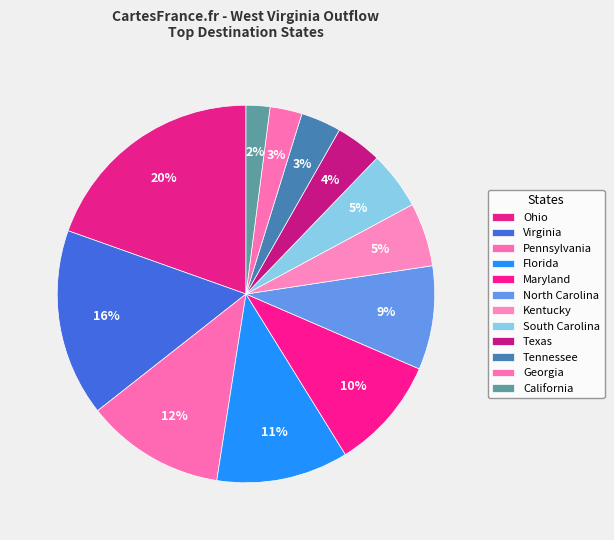

Count the number of slices in the pie.

12